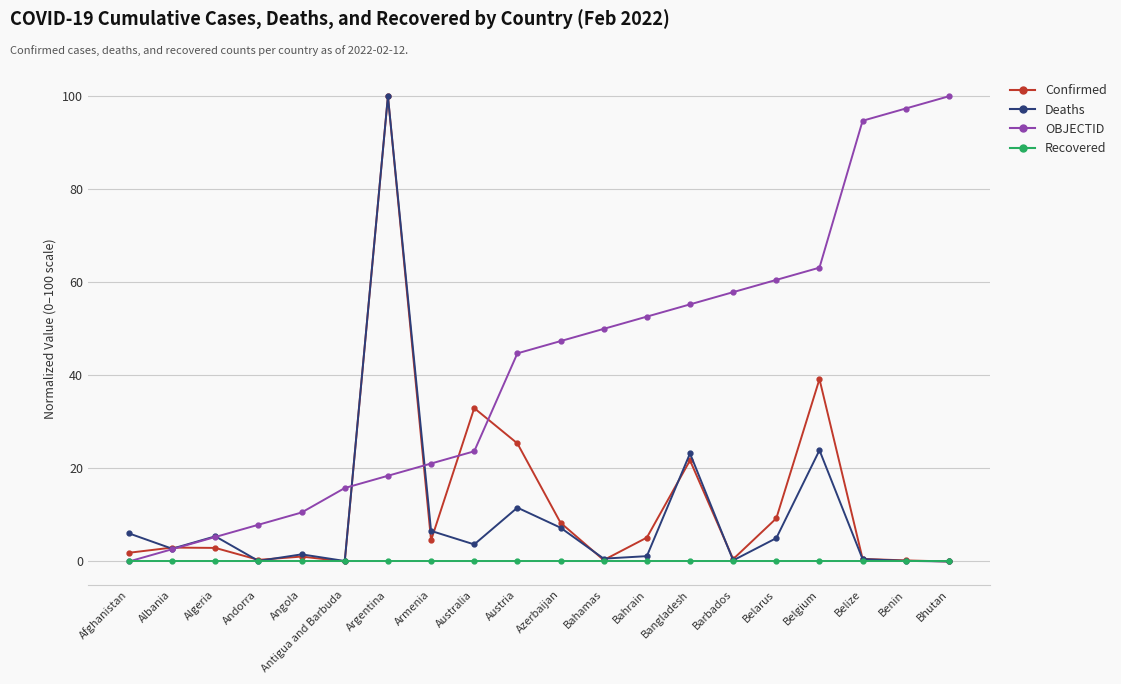

Is the value of Confirmed at Australia greater than the value of Recovered at Bangladesh?

Yes